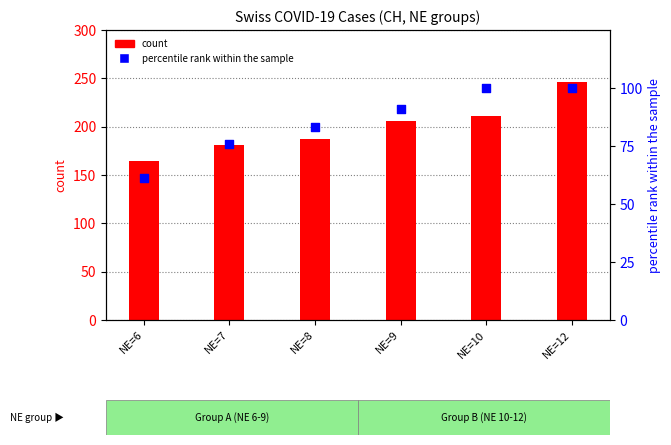

Which series has the widest spread of Y values?

count